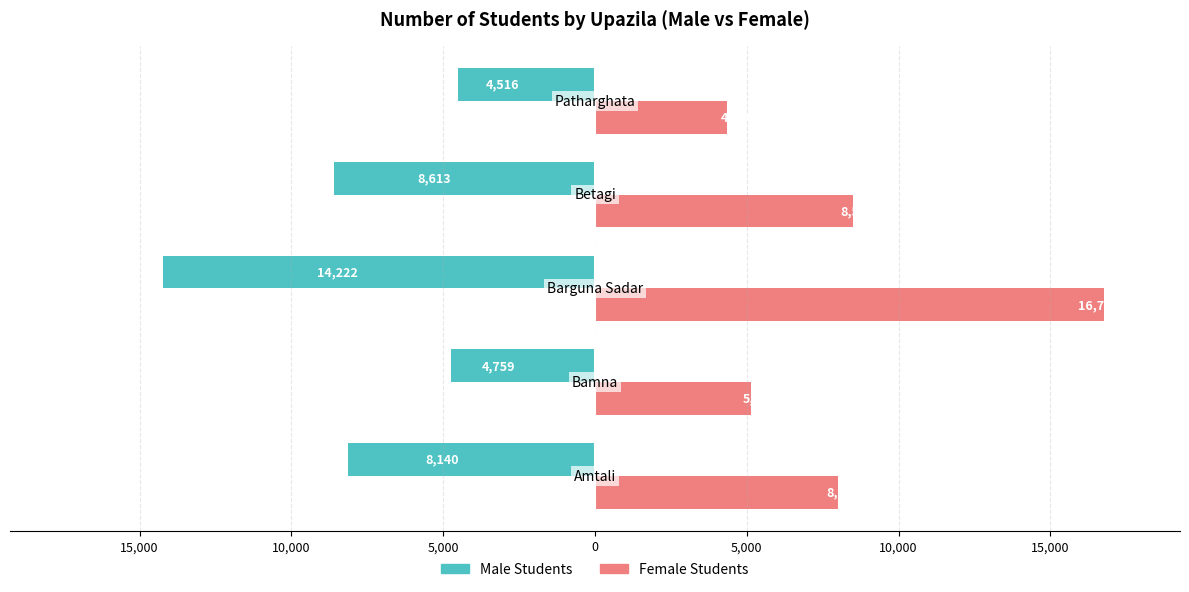

Reading right to left, list all the values displayed in this chart.

Male Students: 0=-4516	5,000=-8613	10,000=-14222	15,000=-4759	20,000=-8140
Female Students: 0=4356	5,000=8507	10,000=16755	15,000=5126	20,000=8020